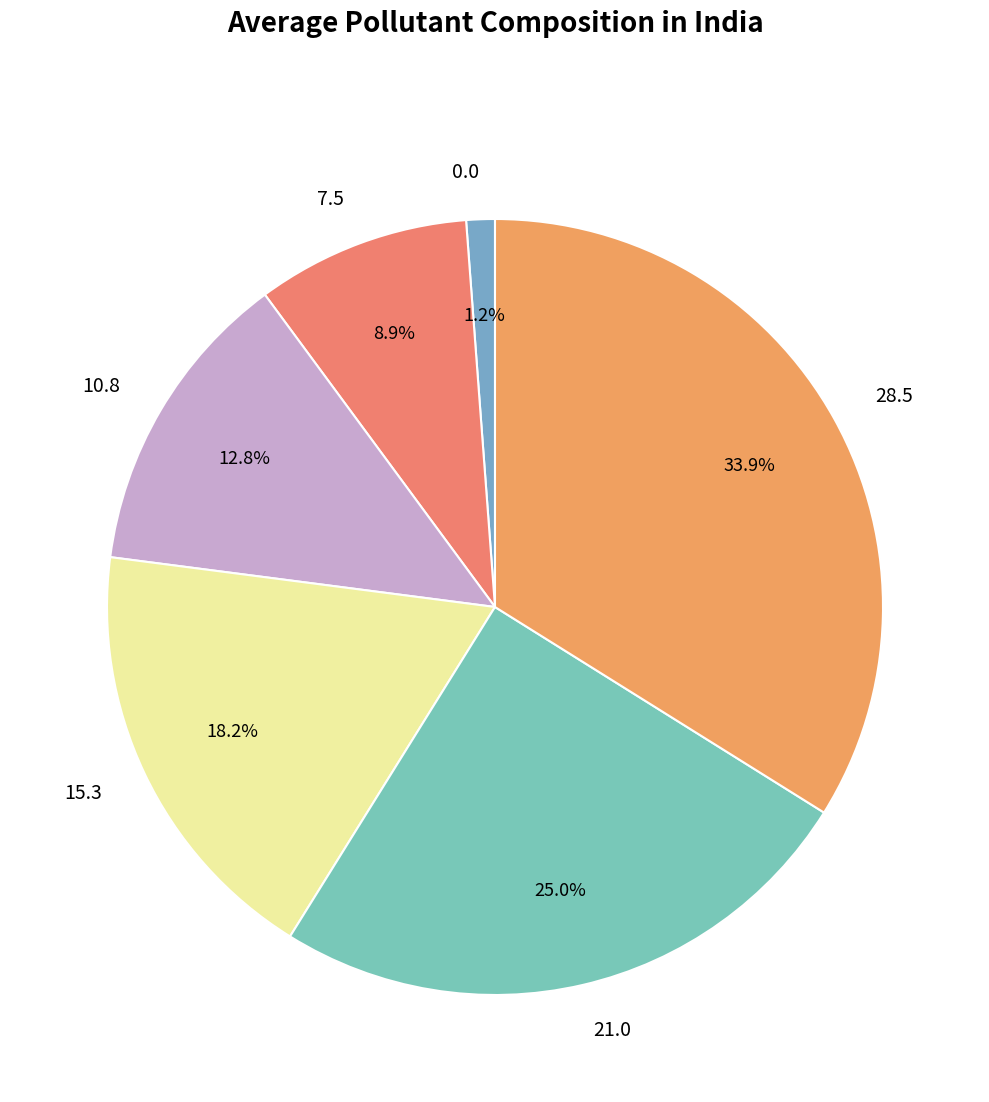

Which has a higher value, 10.8 or 21.0?

21.0